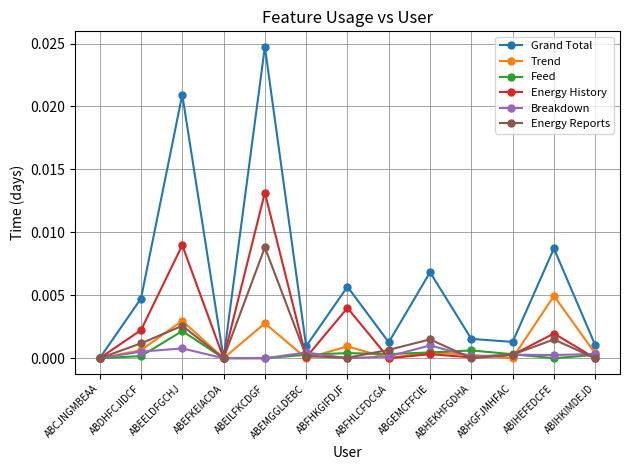

The value of Energy Reports at ABIHKIMDEJD is 0.0. True or false?

True